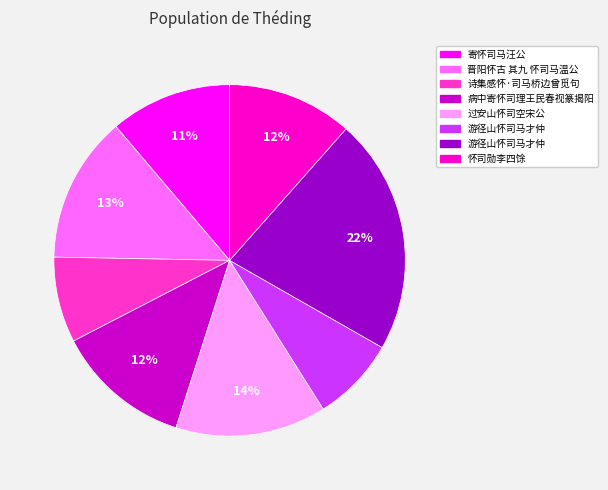

Does any single category account for the majority?

No